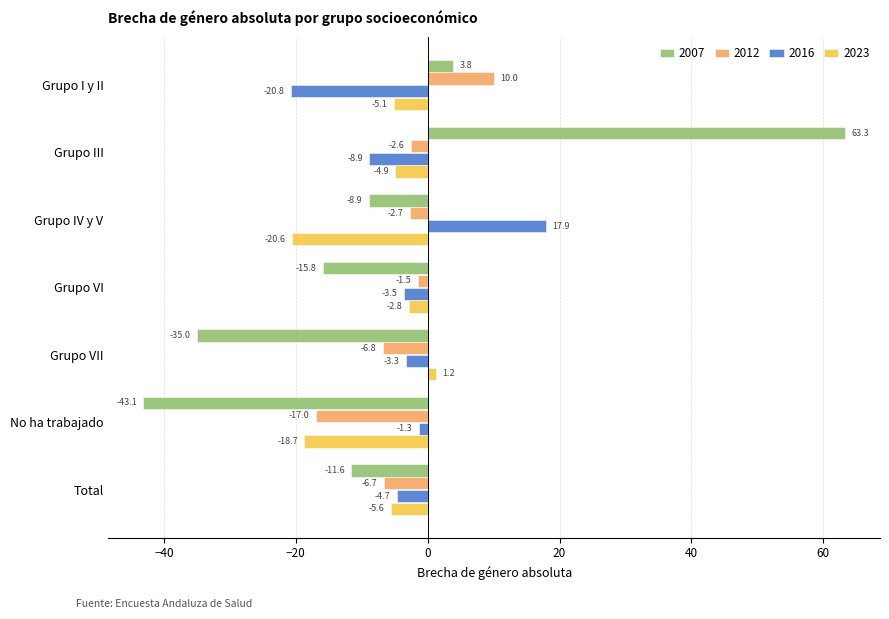

Is it true that 2012 equals -25.2 at No ha trabajado?

False